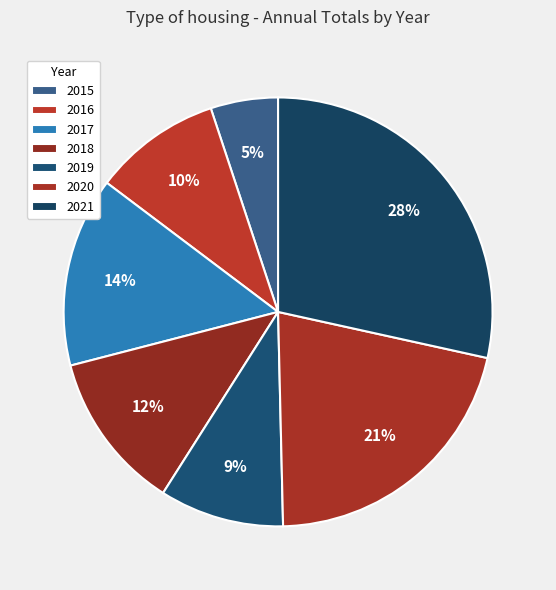

Which category has the biggest portion of the pie?

2021